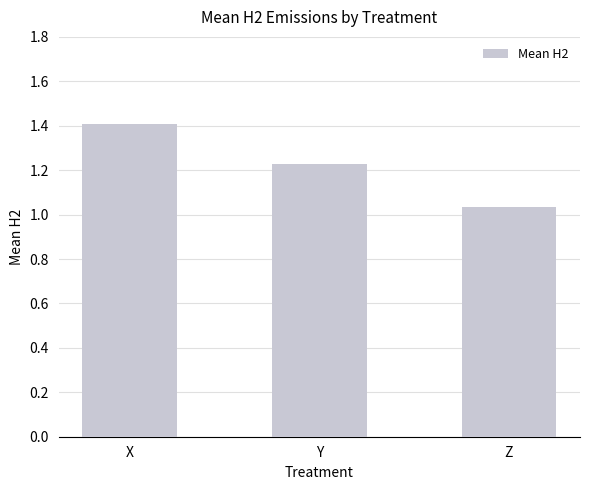

List the labels in order of value, smallest first.

Z, Y, X